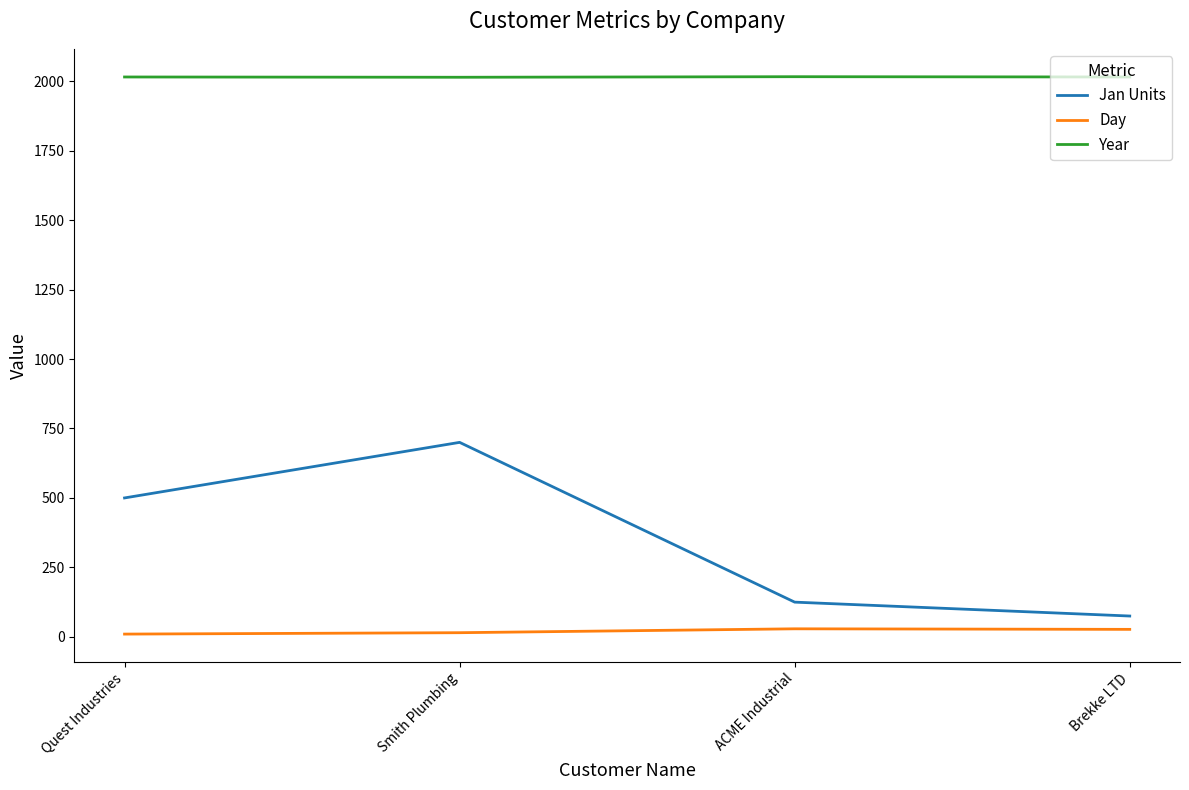

List the series in order of their overall mean, lowest first.

Day, Jan Units, Year